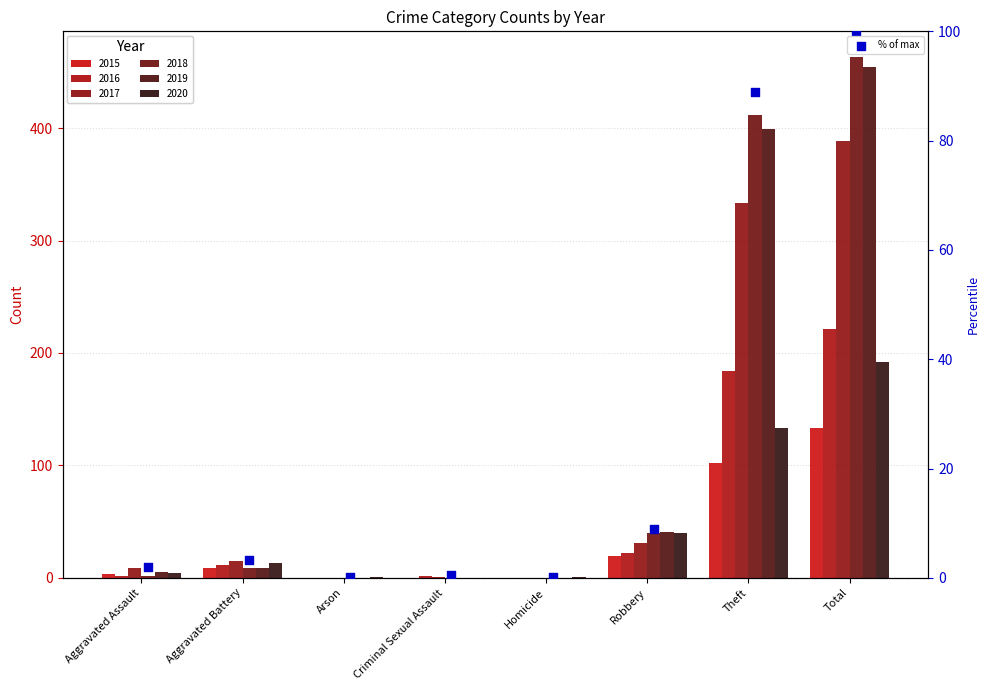

Which has a higher value, Arson or Aggravated Assault?

Aggravated Assault